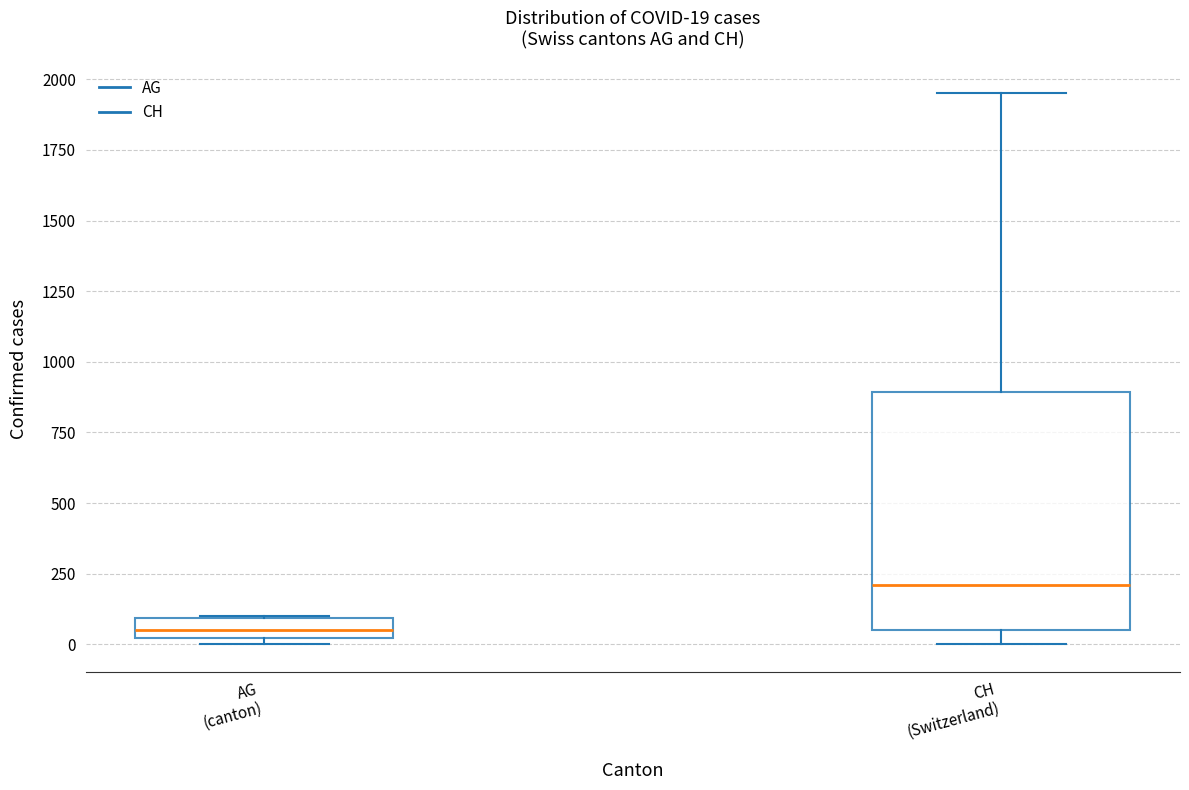

Which box's median line is the lowest?

AG (canton)